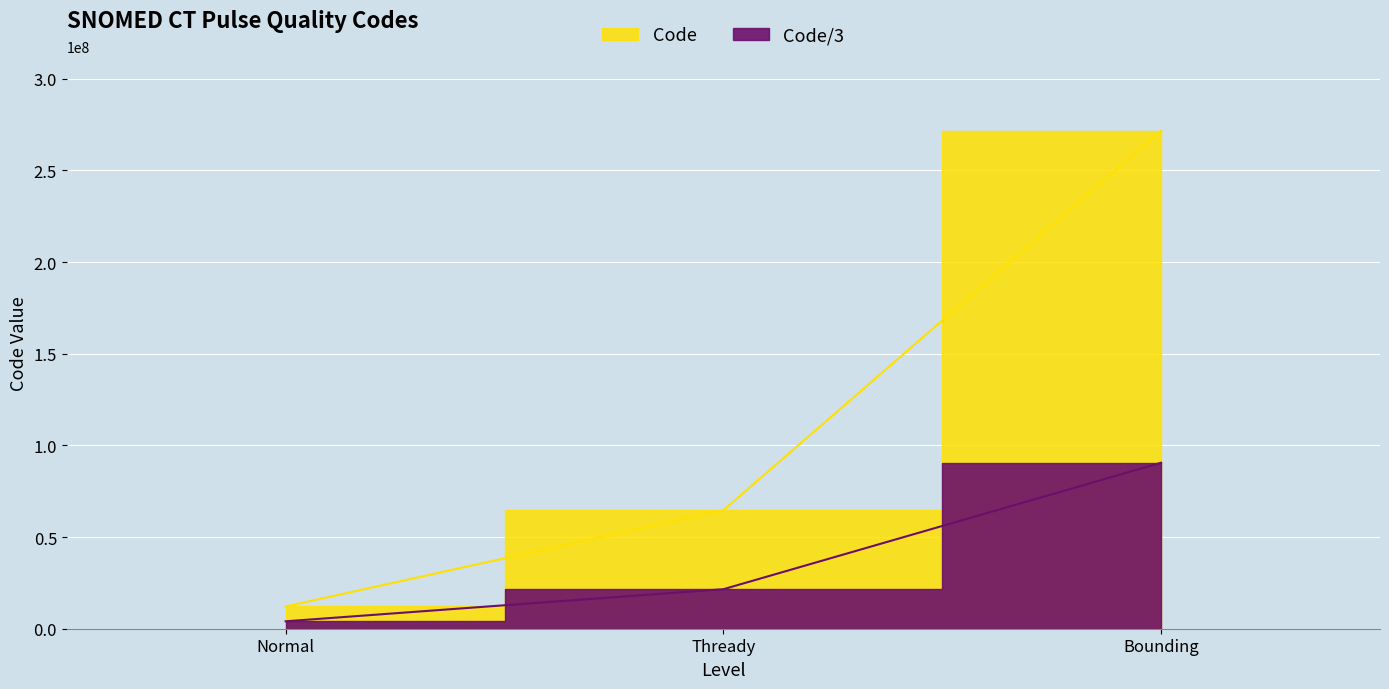

Reading left to right, what are all the values shown in this chart?

12146004	64661000	271640005